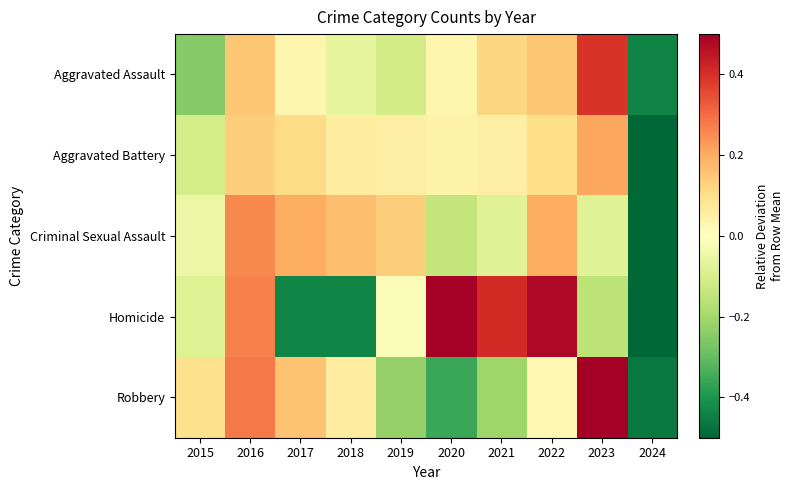

Which series has the widest spread of values?

Homicide